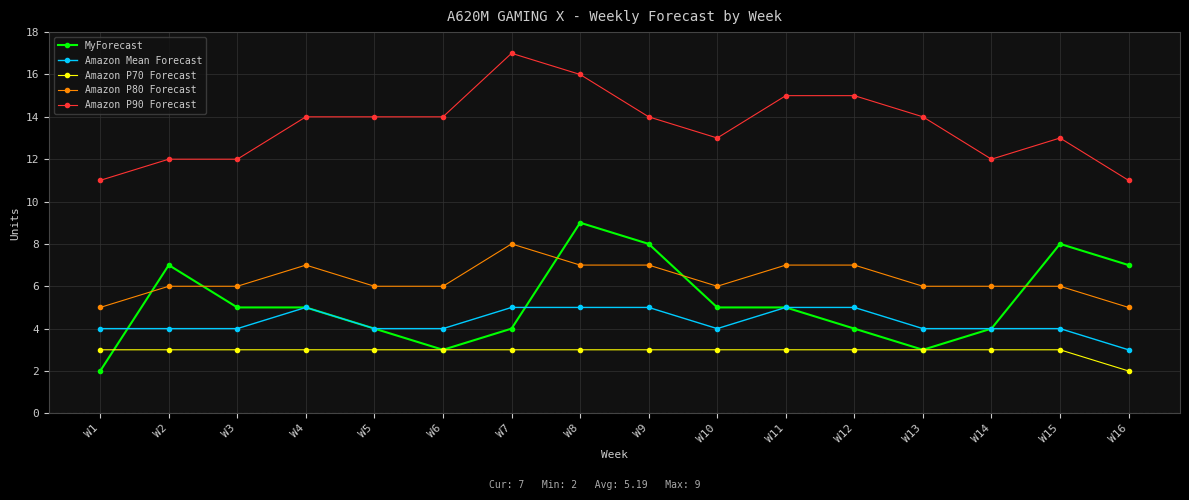

Which series has the largest total across all categories?

Amazon P90 Forecast